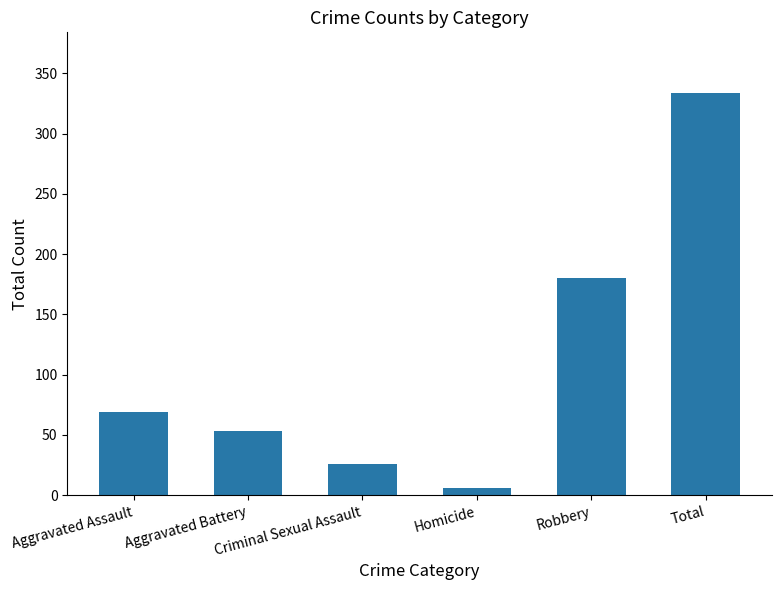

How many values are below 69?

3